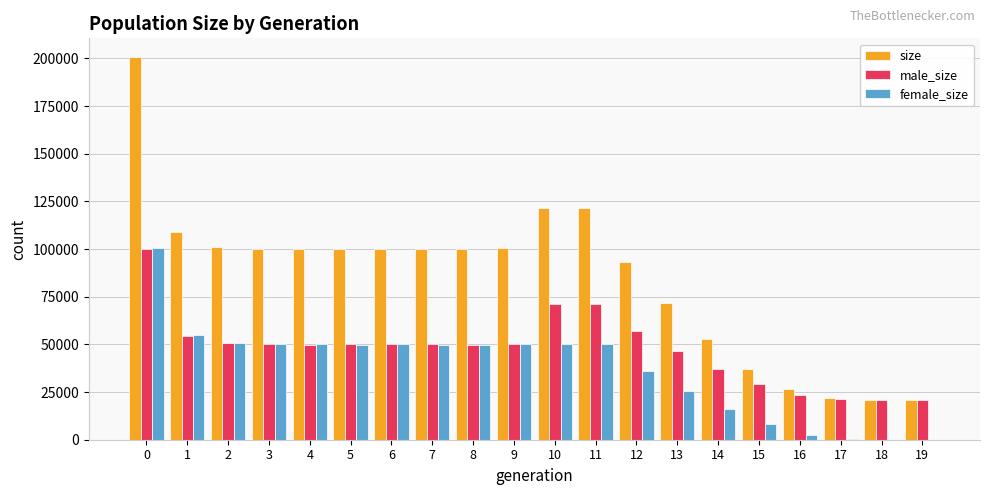

How many distinct data groups are displayed?

3